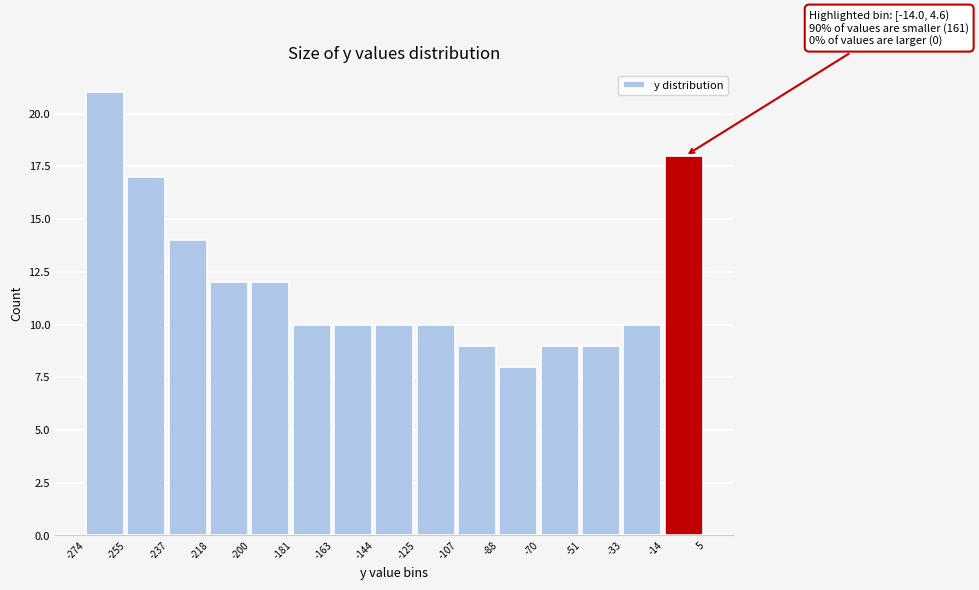

Over which range of the x-axis is the bar tallest?

-274 to -255